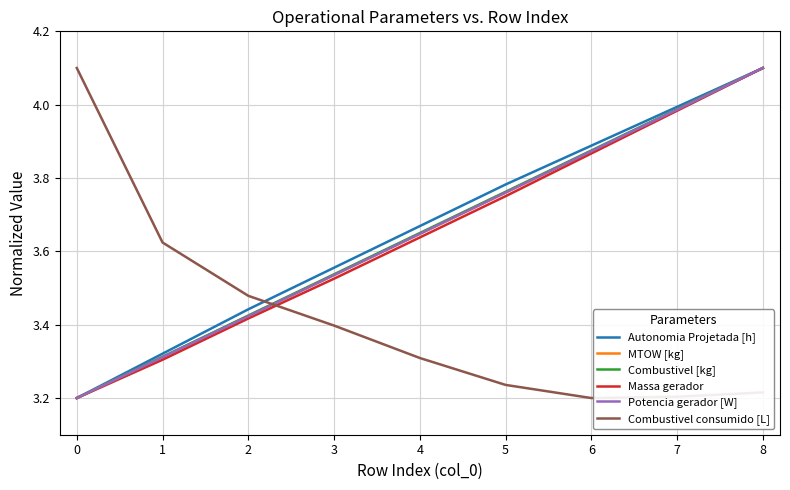

The Massa gerador series shows 0.9 at 3. True or false?

False